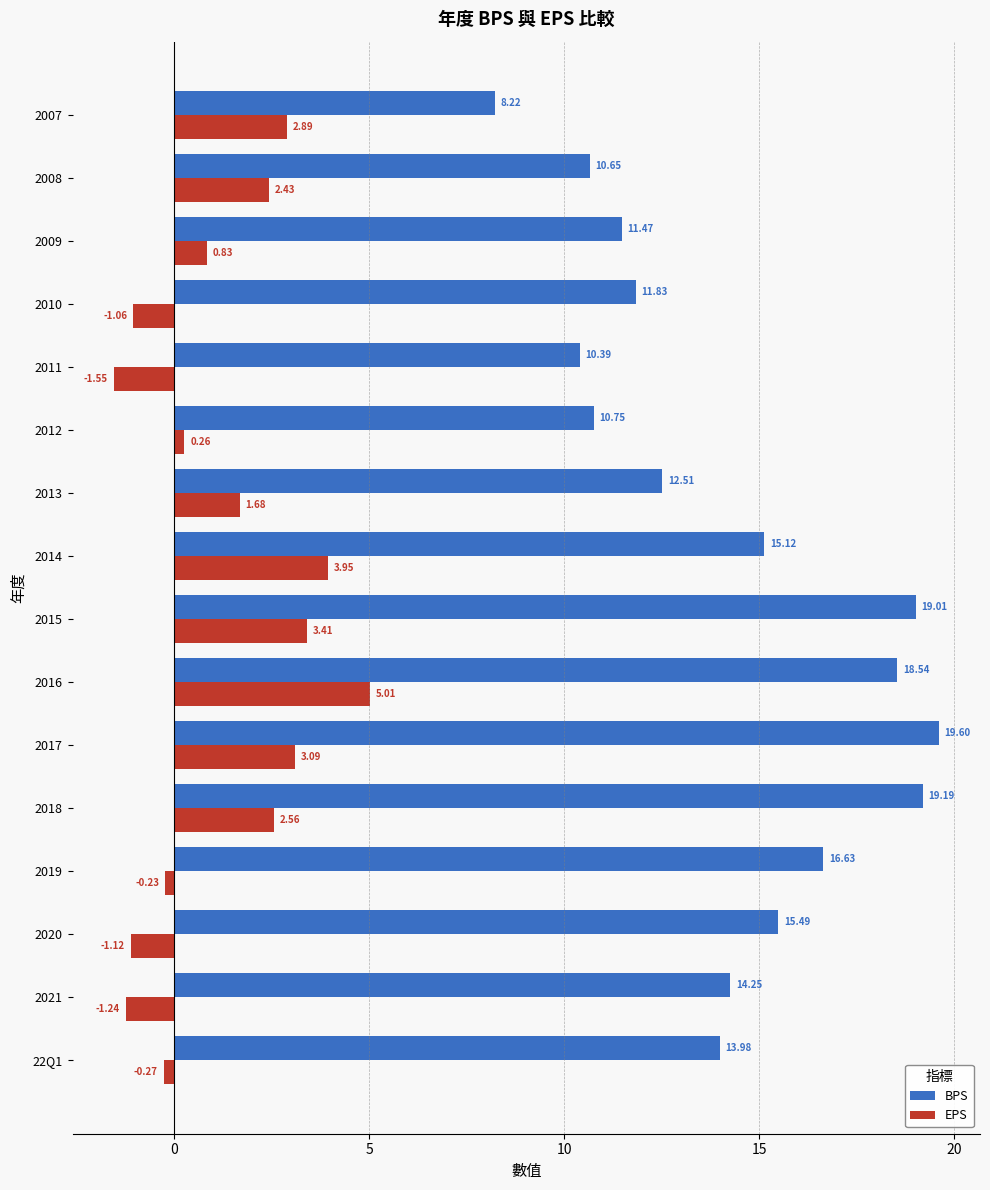

Which series has the widest spread of values?

BPS